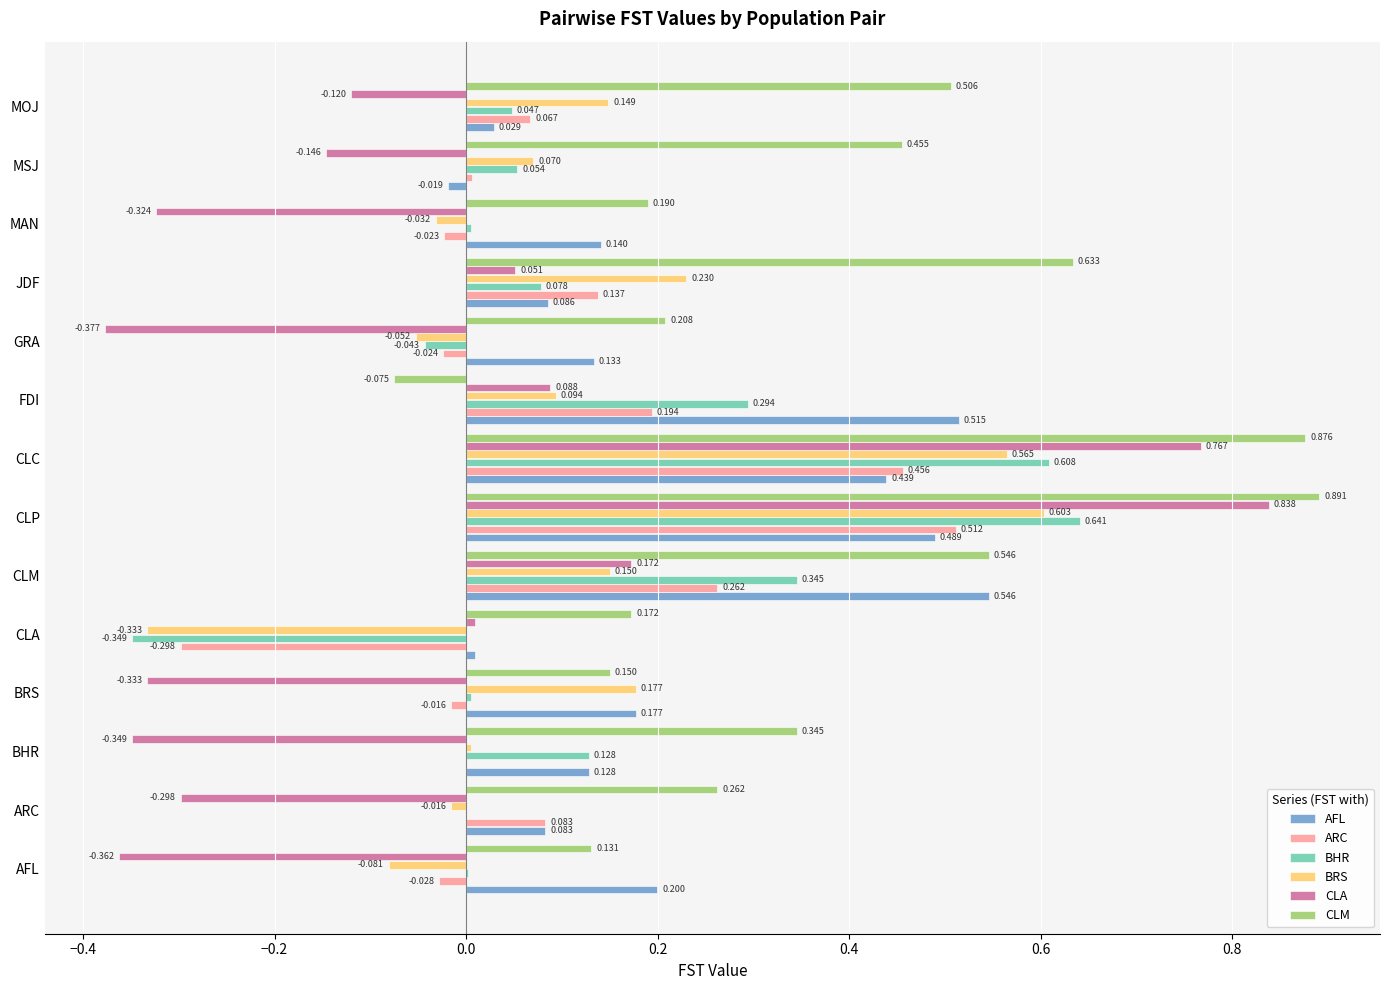

At which category is the sum across all series the highest?

CLP